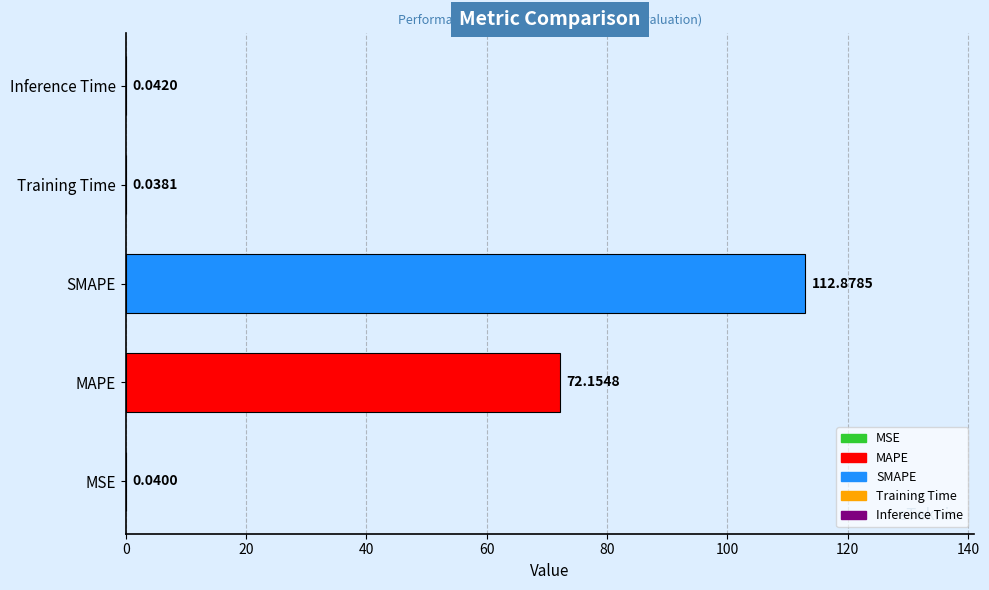

What is the change in value from MAPE to Training Time?

-72.1